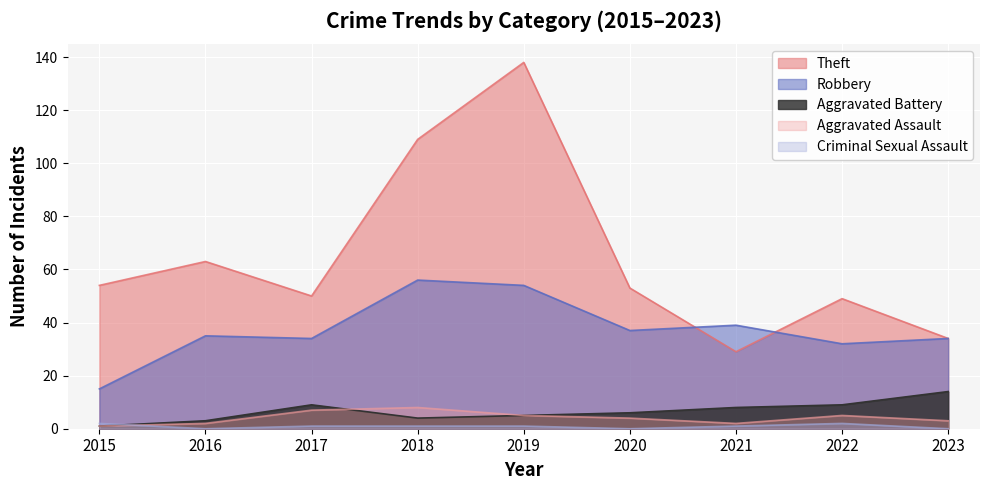

What is the value of the Theft point at the 7th from the left?

29